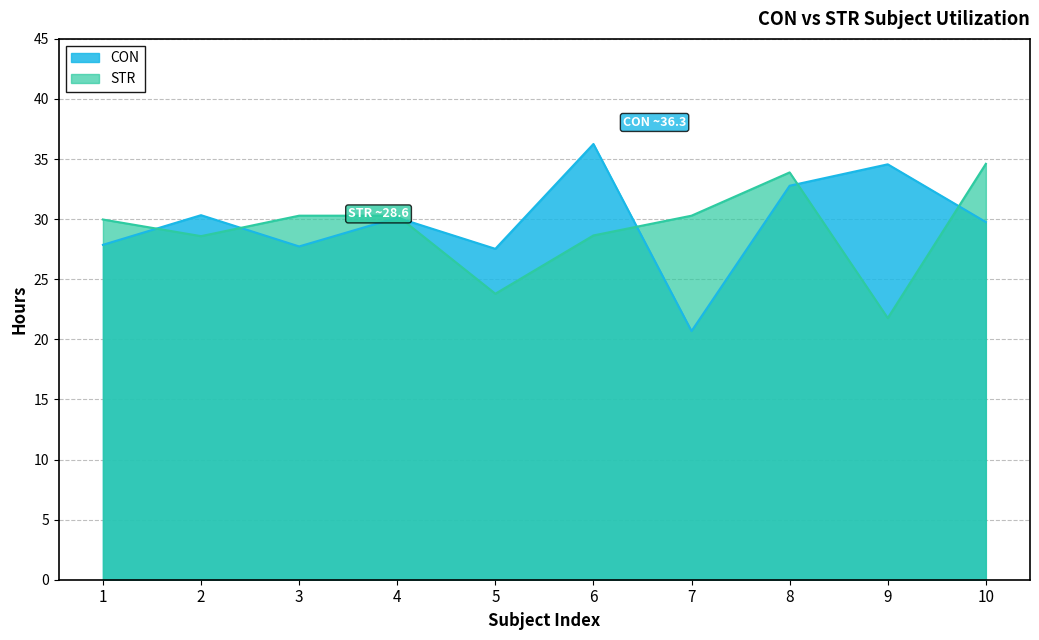

The value of CON at 7 is 28.3. True or false?

False